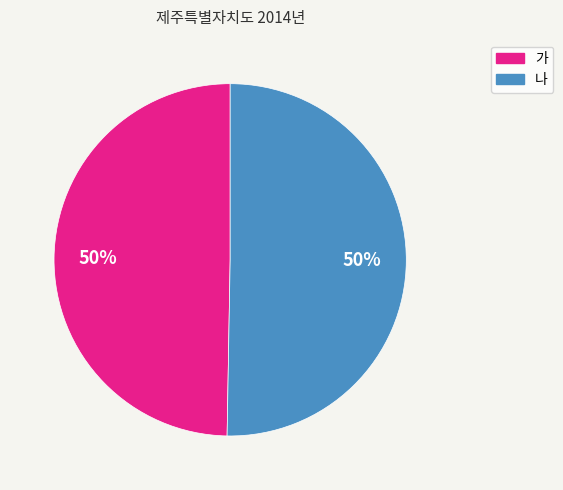

Approximately how many times larger is the value at 나 compared to 가?

1.0